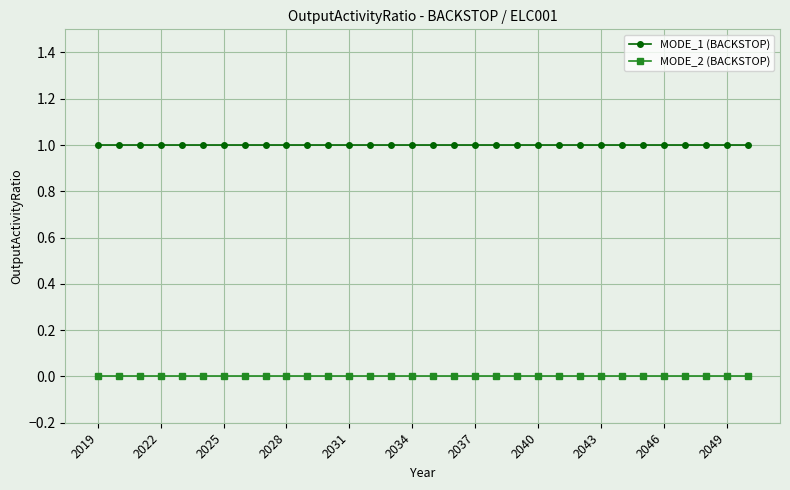

True or false: MODE_2 (BACKSTOP) and MODE_1 (BACKSTOP) intersect in this chart.

False